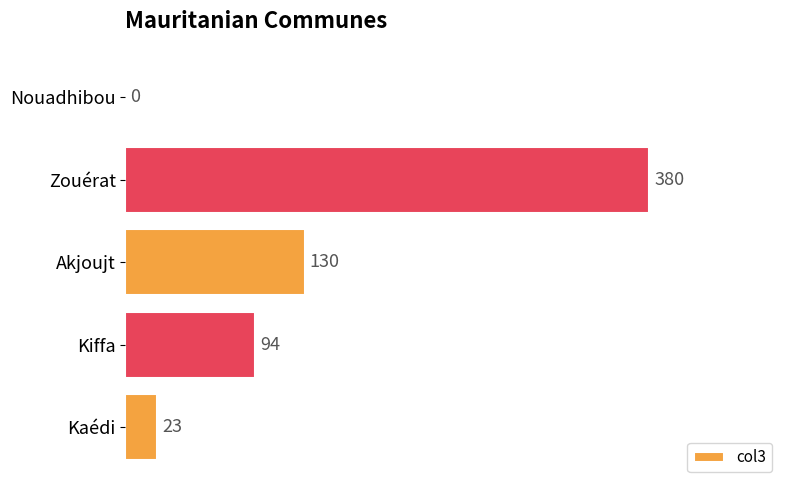

What is the maximum value shown in the chart?

380